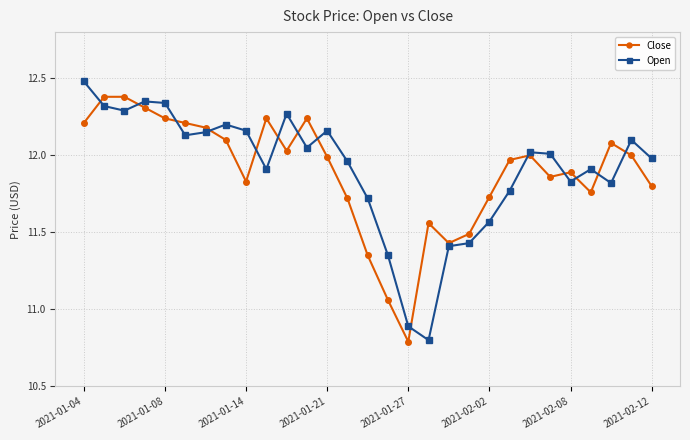

True or false: Close has more than 2 points higher than both neighbors.

True